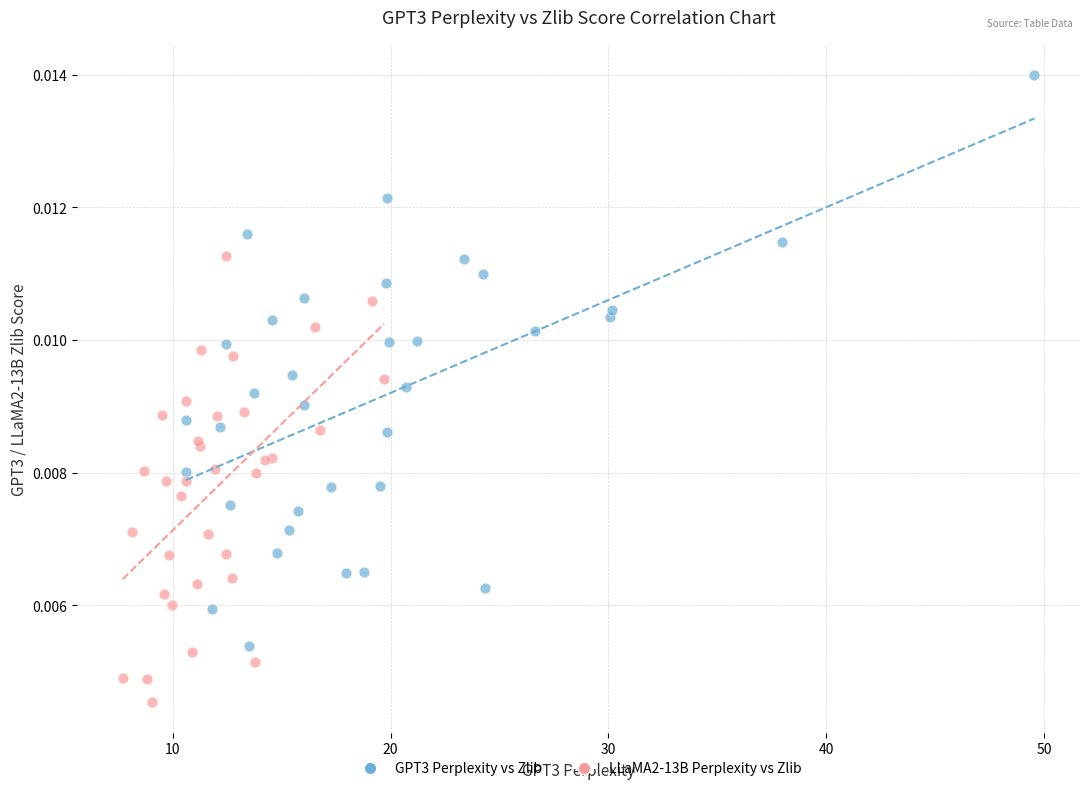

Which series contains the lowest Y value?

LLaMA2-13B Perplexity vs Zlib